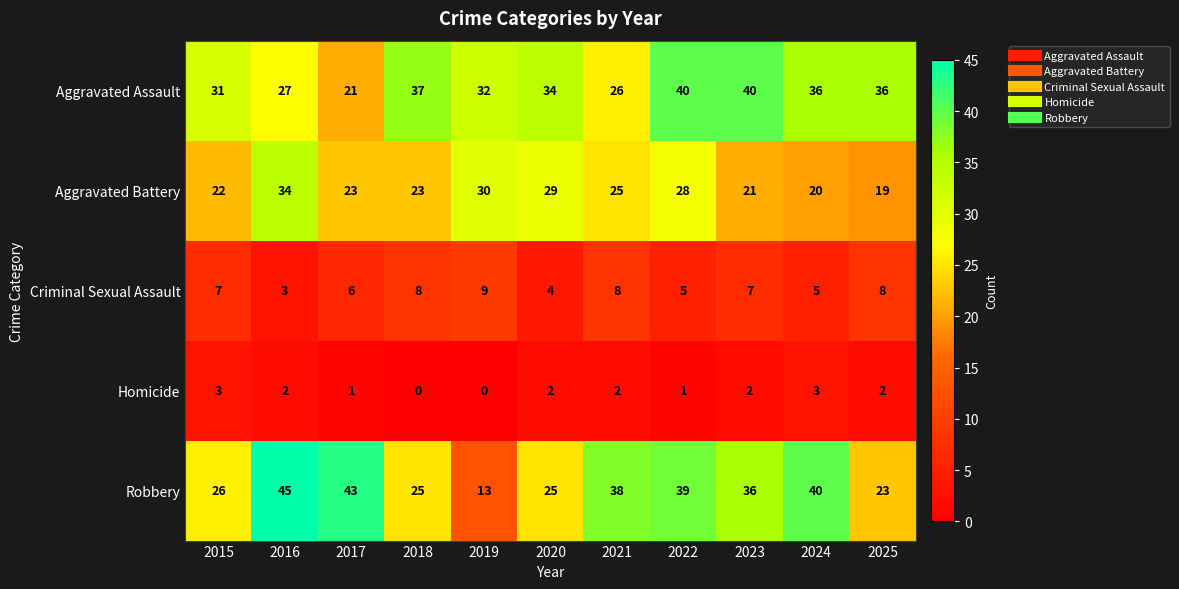

What is the maximum value shown in the chart?

45